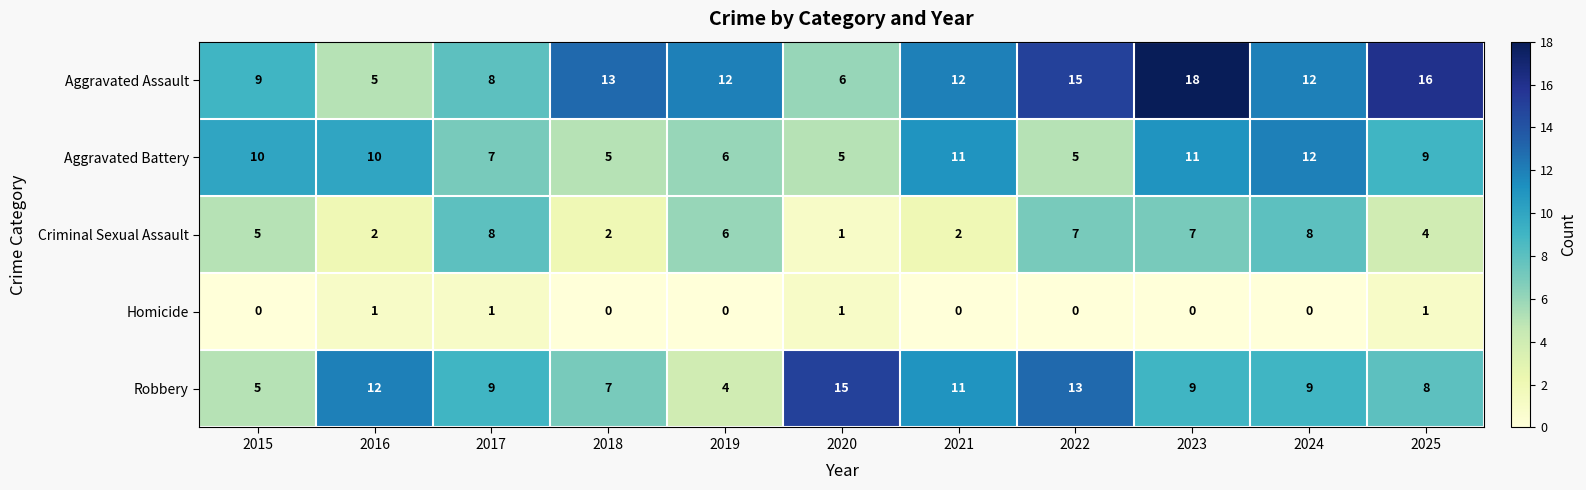

At which label does Aggravated Assault first exceed 12?

2018